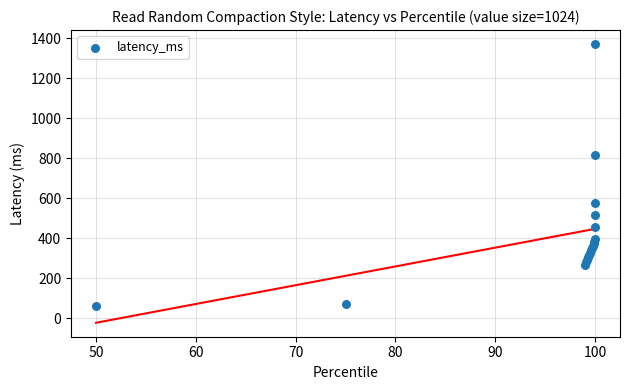

What Y value in the scatter plot is closest to 717?

816.4